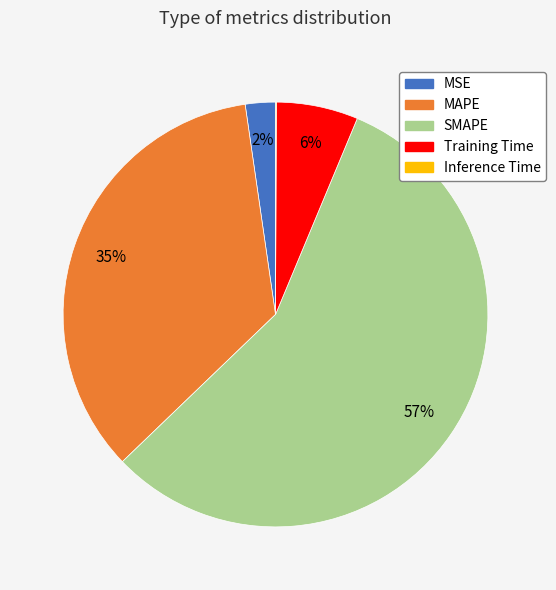

Does SMAPE account for over 50% of the chart?

Yes